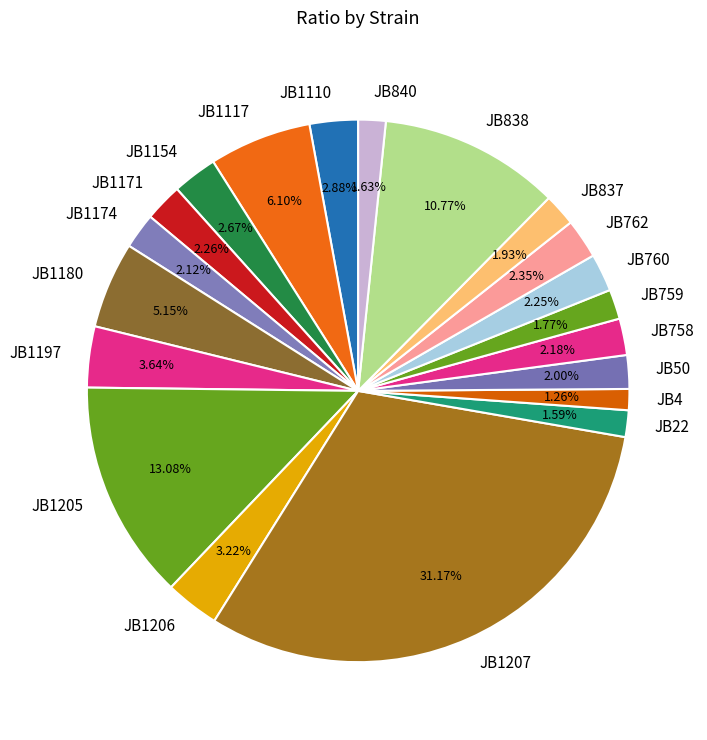

Do JB840 and JB1171 together represent more than half of the pie?

No